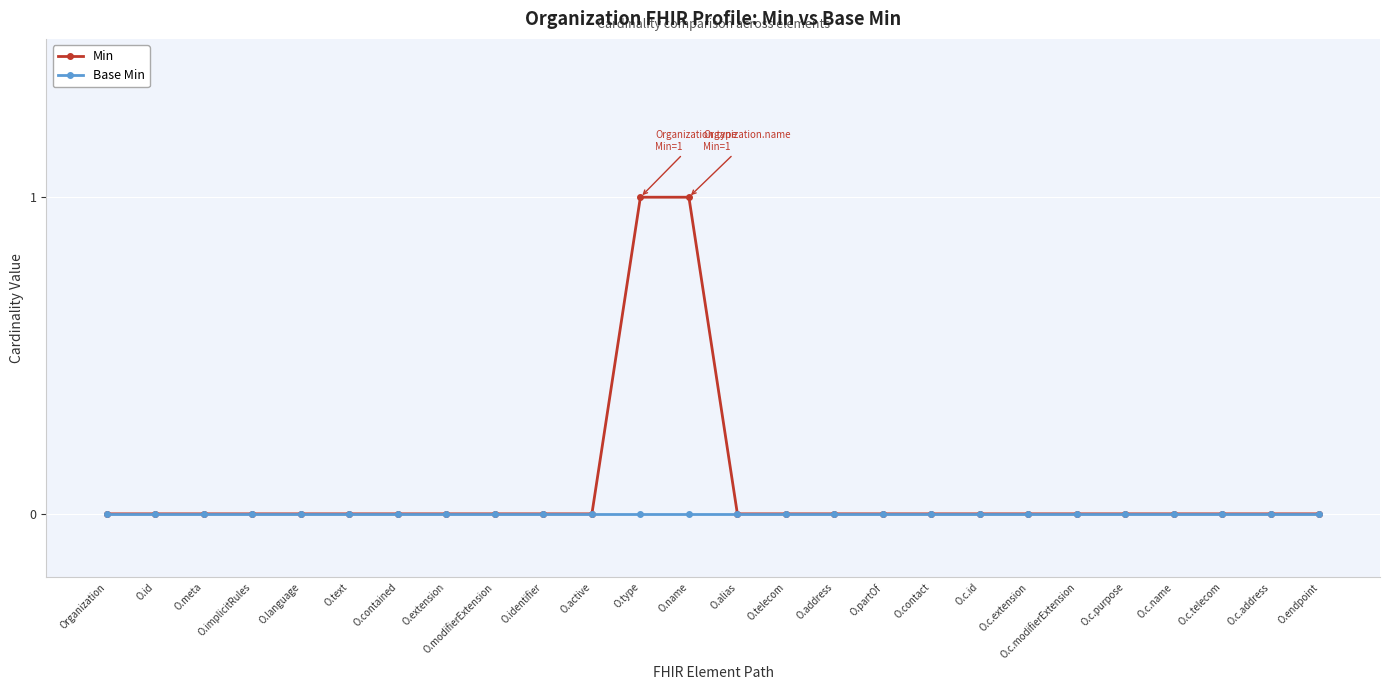

Which series has the largest total across all categories?

Min